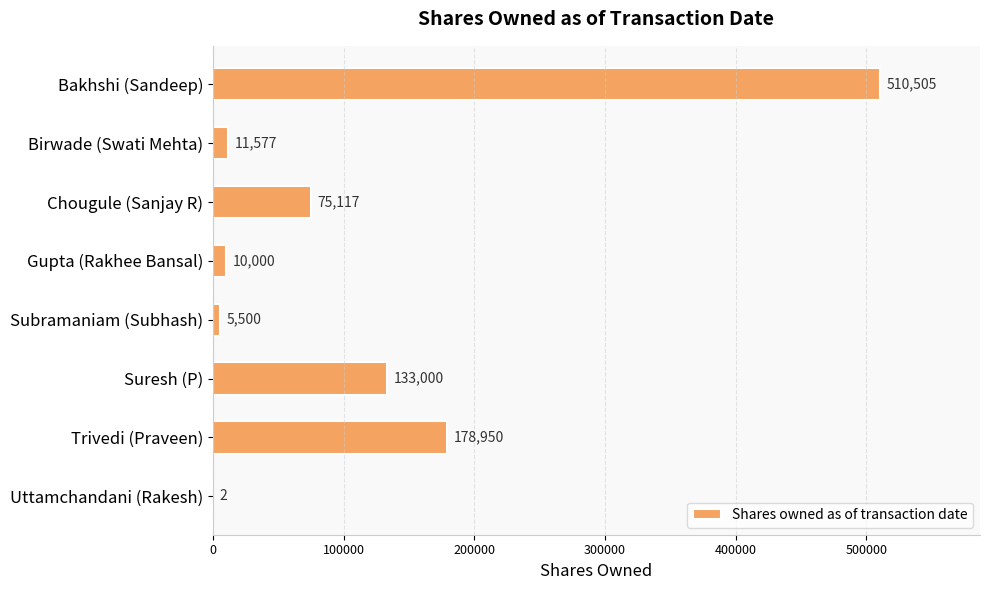

What is the maximum value shown in the chart?

510505